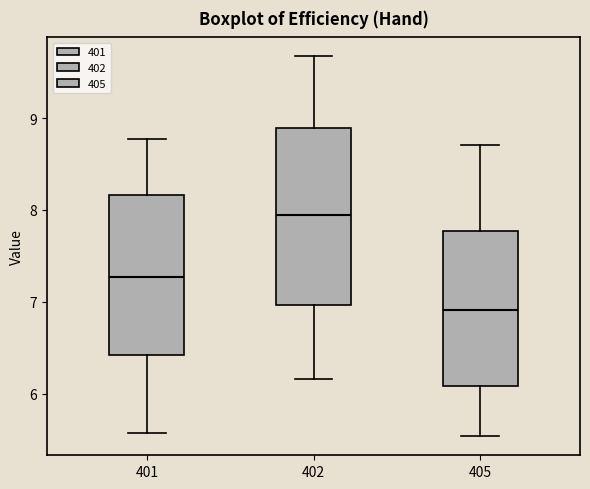

Reading left to right, transcribe this box plot: for each box, give where its median line is, the range the box spans, and where its two whiskers end, as read against the y-axis. The values are not printed on the chart, so give them approximately, as read against the axis.

401: median 7.3, box 6.4 to 8.2, whiskers 5.6 to 8.8
402: median 8.0, box 7.0 to 8.9, whiskers 6.2 to 9.7
405: median 6.9, box 6.1 to 7.8, whiskers 5.5 to 8.7